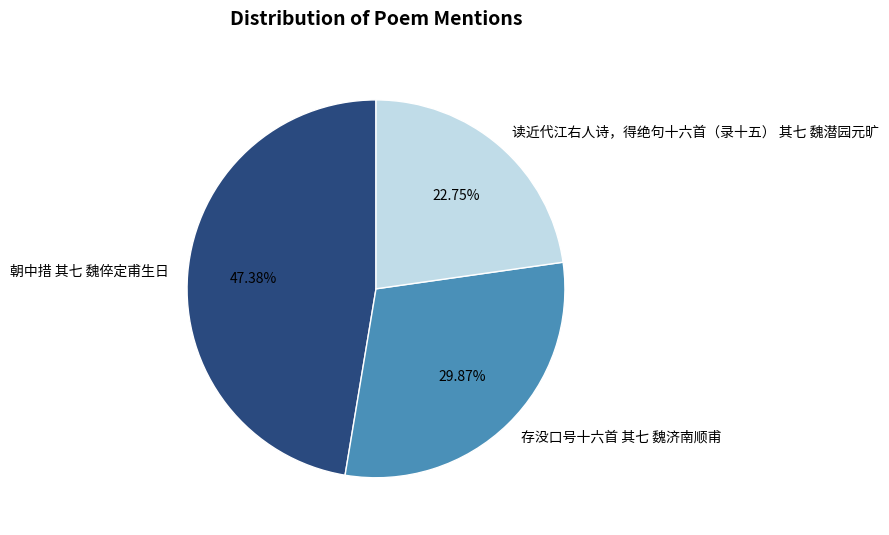

Is there any slice that represents more than half of the pie?

No